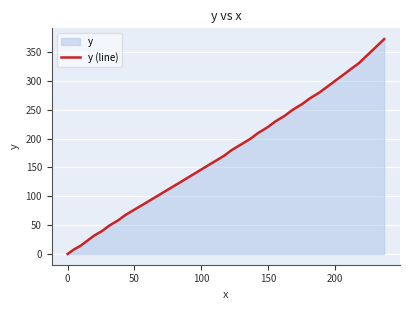

Reading left to right, what are all the values shown in this chart?

0.0	7.3	14.6	23.1	31.9	40.1	49.2	57.9	67.3	76.3	85.2	94.2	103.3	112.6	122.0	131.7	141.3	151.0	160.6	170.1	180.3	189.8	199.5	209.6	219.4	229.6	239.4	249.8	259.6	269.8	279.7	289.8	300.2	310.4	320.6	330.6	341.2	351.7	362.1	372.3